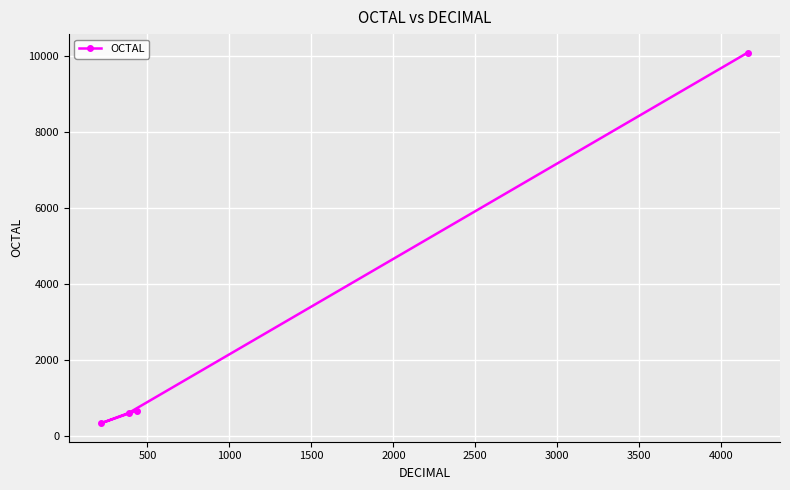

What is the value of the 3rd point from the left?

665